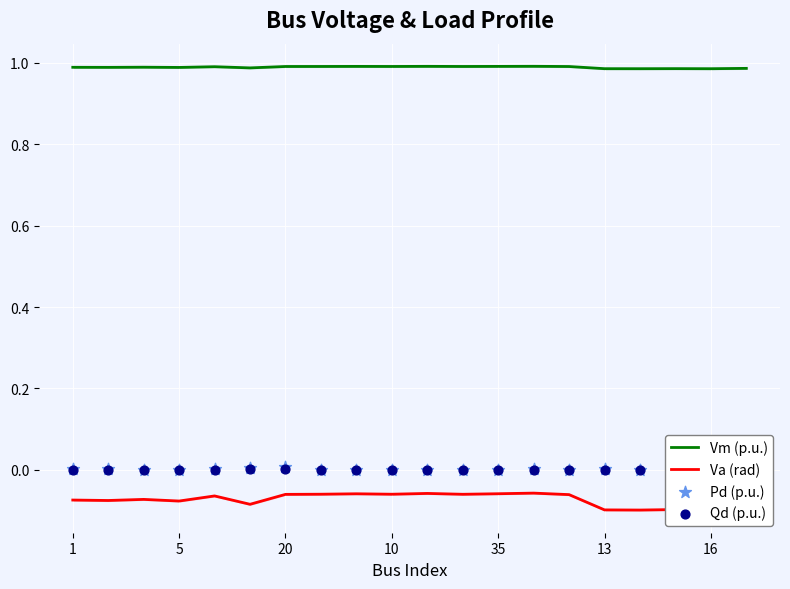

Which series has the largest total across all categories?

Vm (p.u.)